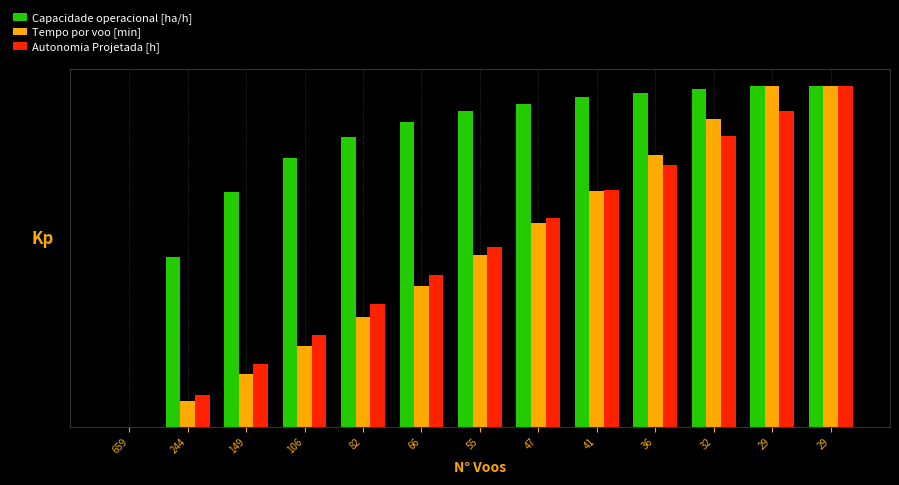

Does the chart contain stacked bars?

No